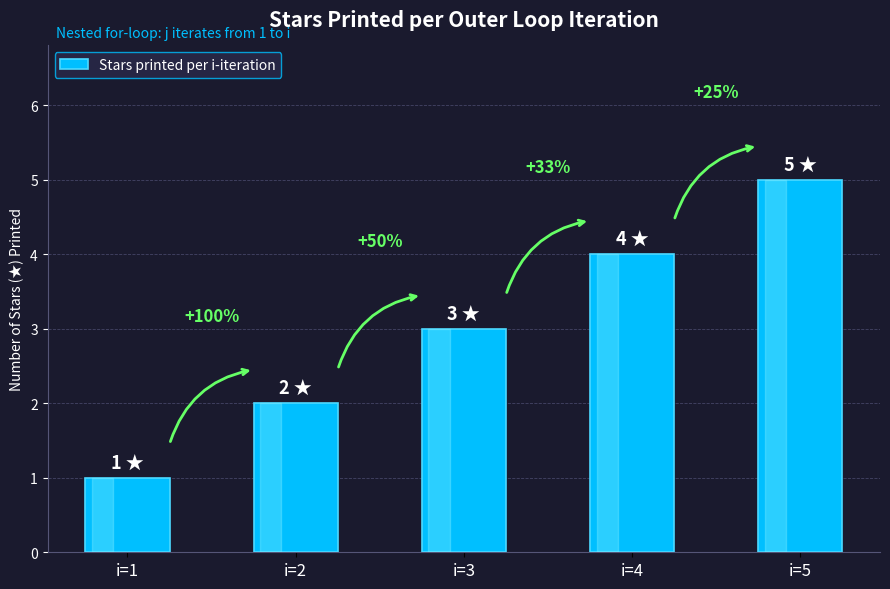

What is the ratio of the value at i=3 to the value at i=1?

3.0